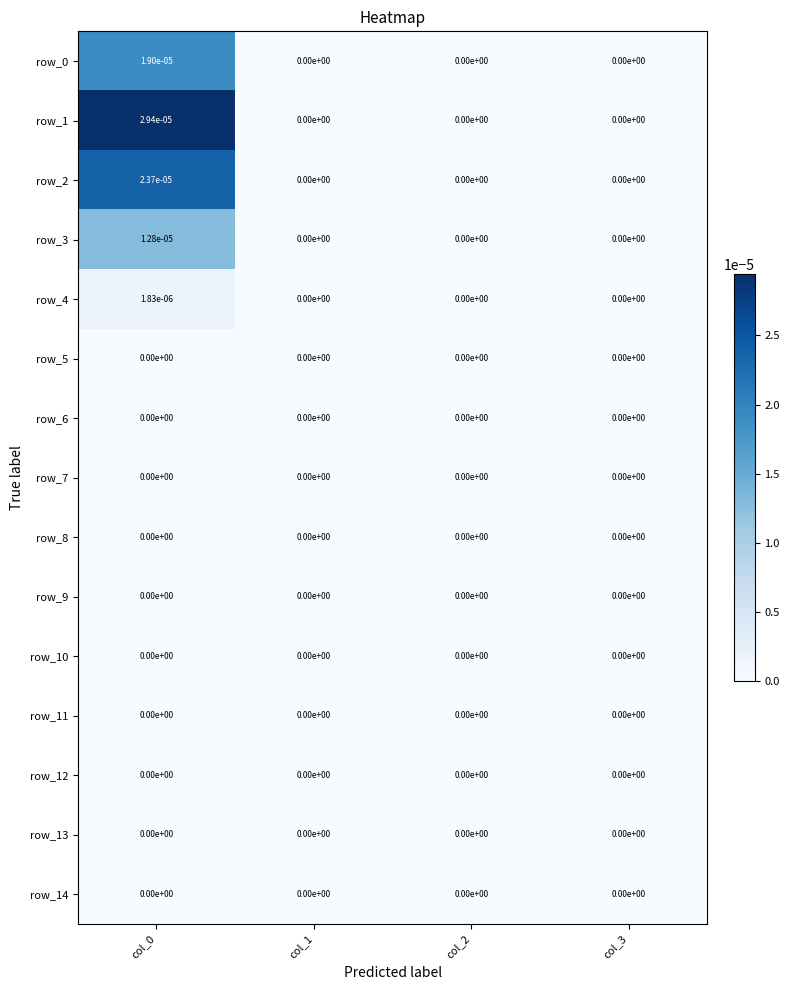

The row_10 series shows 0.0 at col_3. True or false?

True